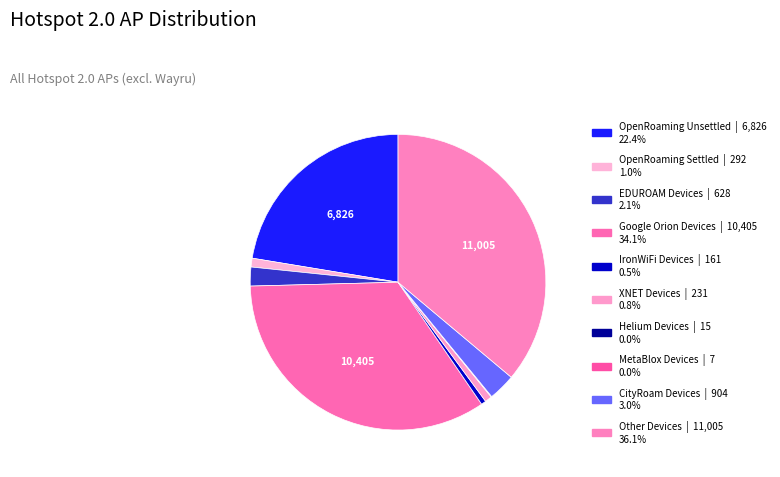

Which has a higher value, XNET Devices or OpenRoaming Settled?

OpenRoaming Settled